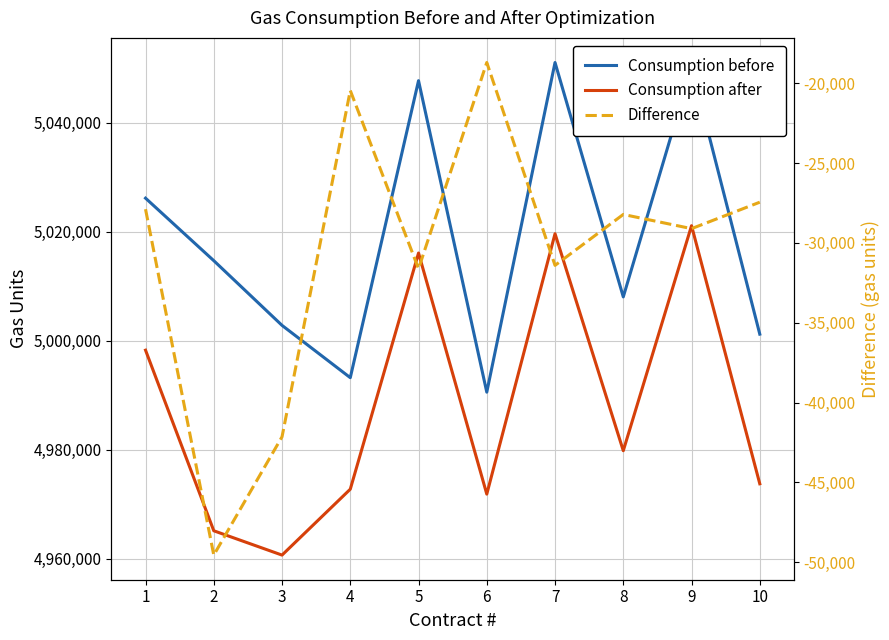

Which has a higher value, 1 or 2?

1